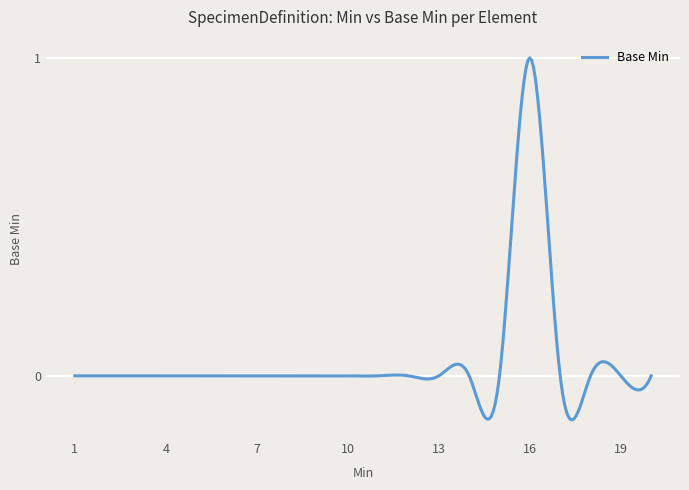

What is the difference between the maximum and minimum values?

1.1